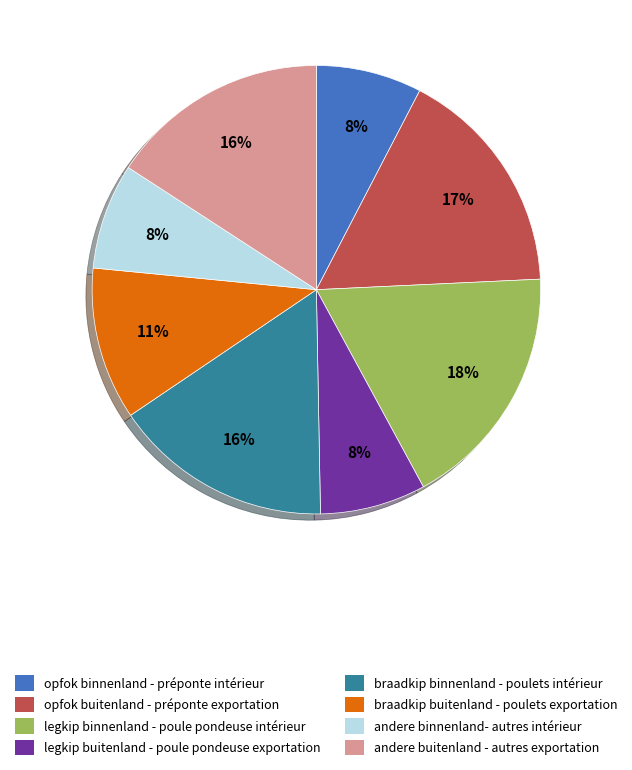

Does any single category account for the majority?

No